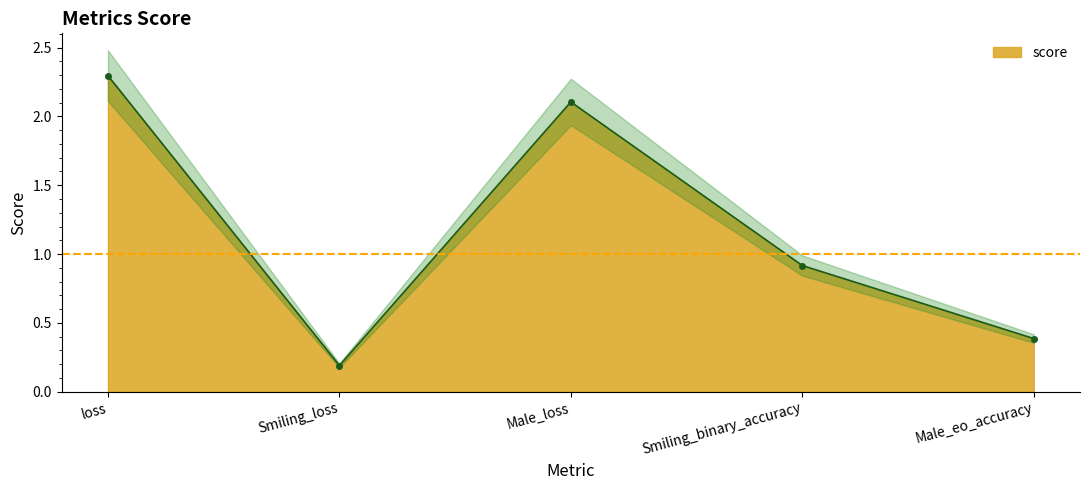

Reading right to left, list all the values displayed in this chart.

Male_eo_accuracy=0.4	Smiling_binary_accuracy=0.9	Male_loss=2.1	Smiling_loss=0.2	loss=2.3